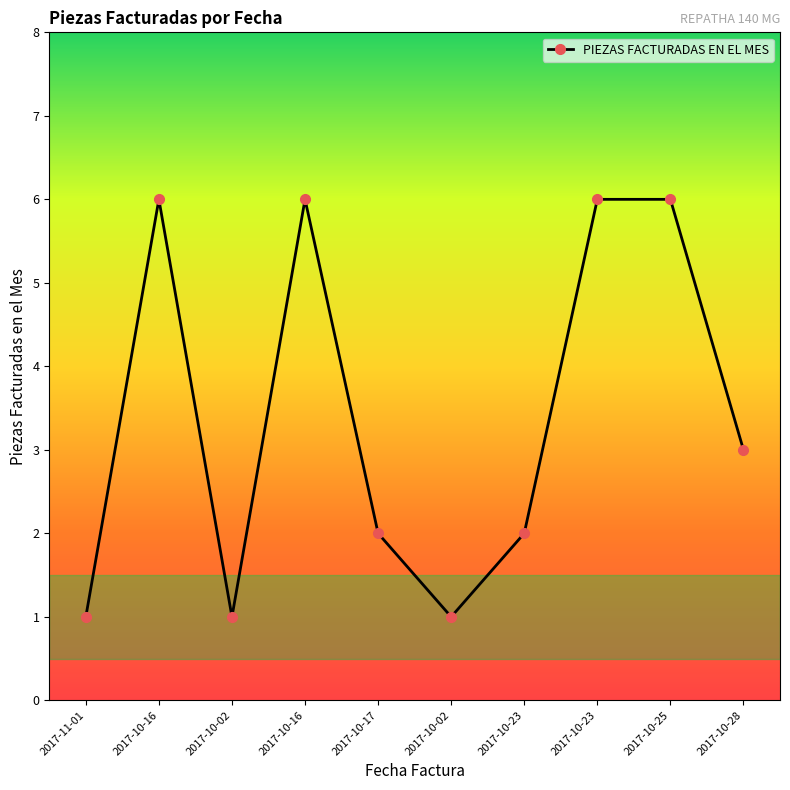

How many lines are shown in the chart?

1